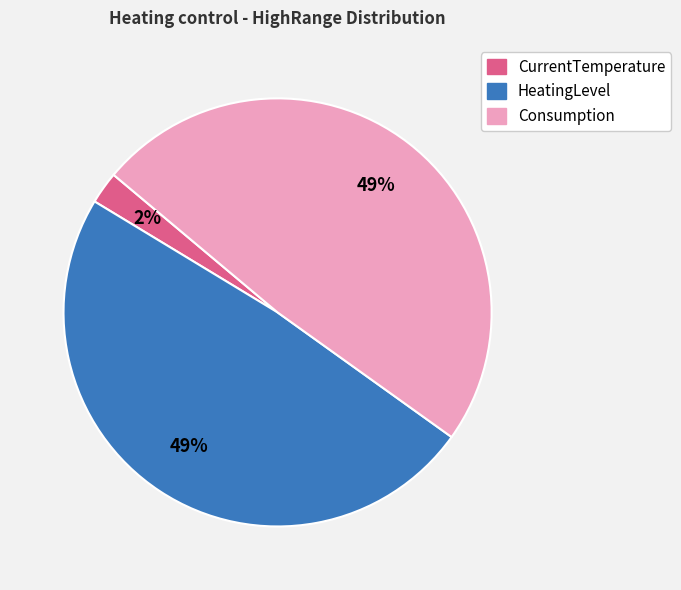

Count the number of slices in the pie.

3